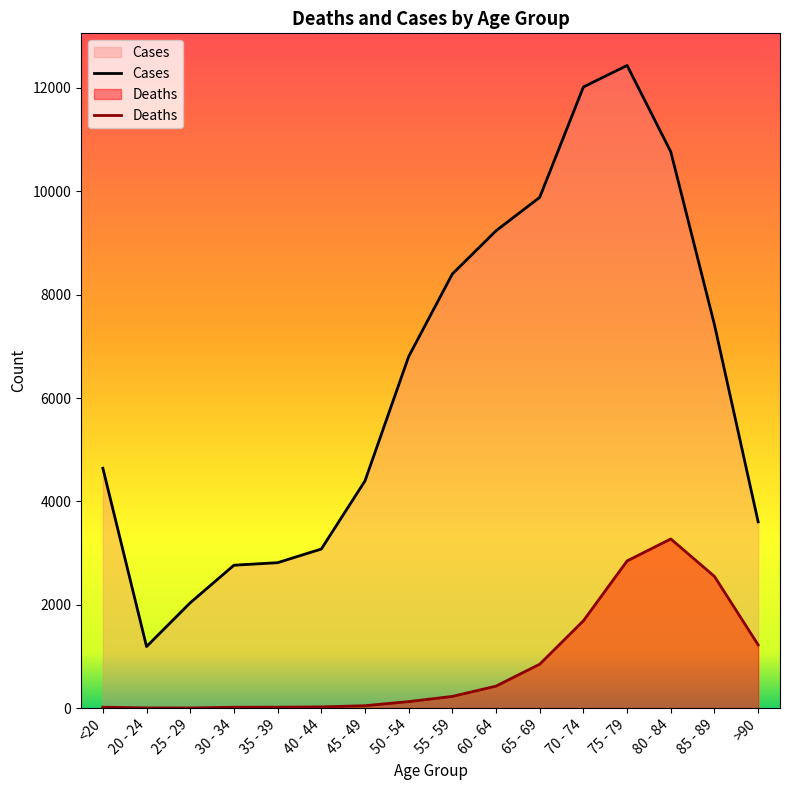

Is it true that Cases equals 4641 at <20?

True